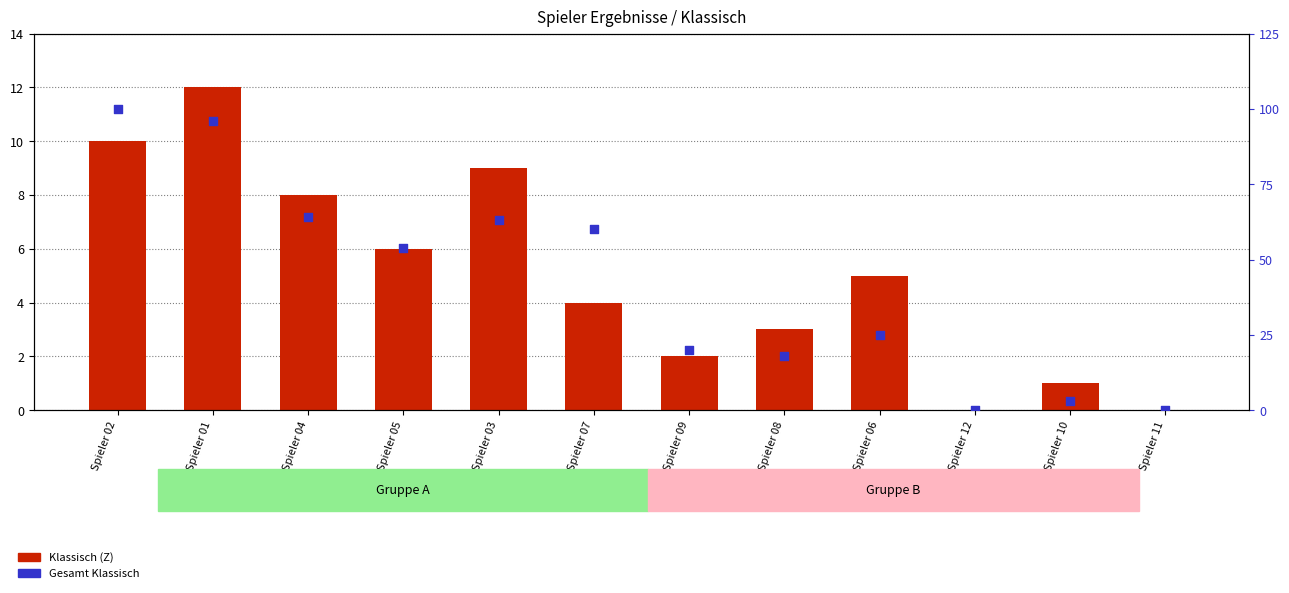

What are all the series names shown in the legend?

Klassisch (Z), Gesamt Klassisch